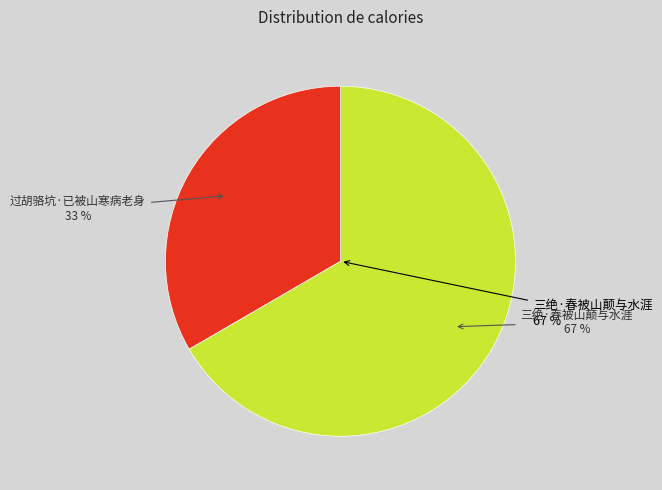

What is the ratio of the value at 过胡骆坑·已被山寒病老身 to the value at 三绝·春被山颠与水涯?

0.5